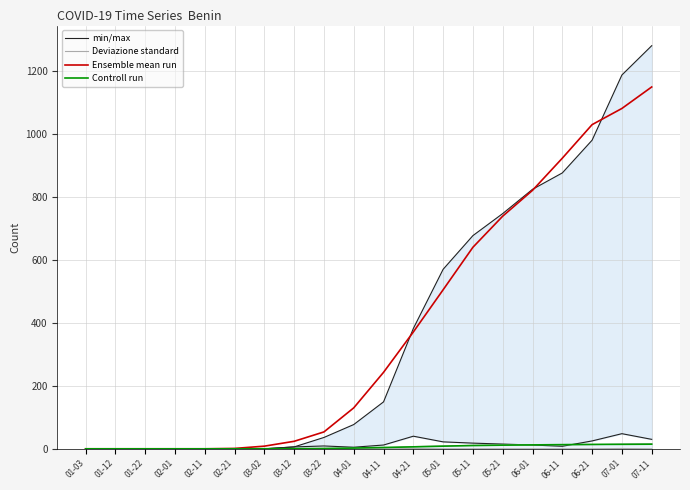

True or false: Deviazione standard has a value of 0.0 at 02-21.

True